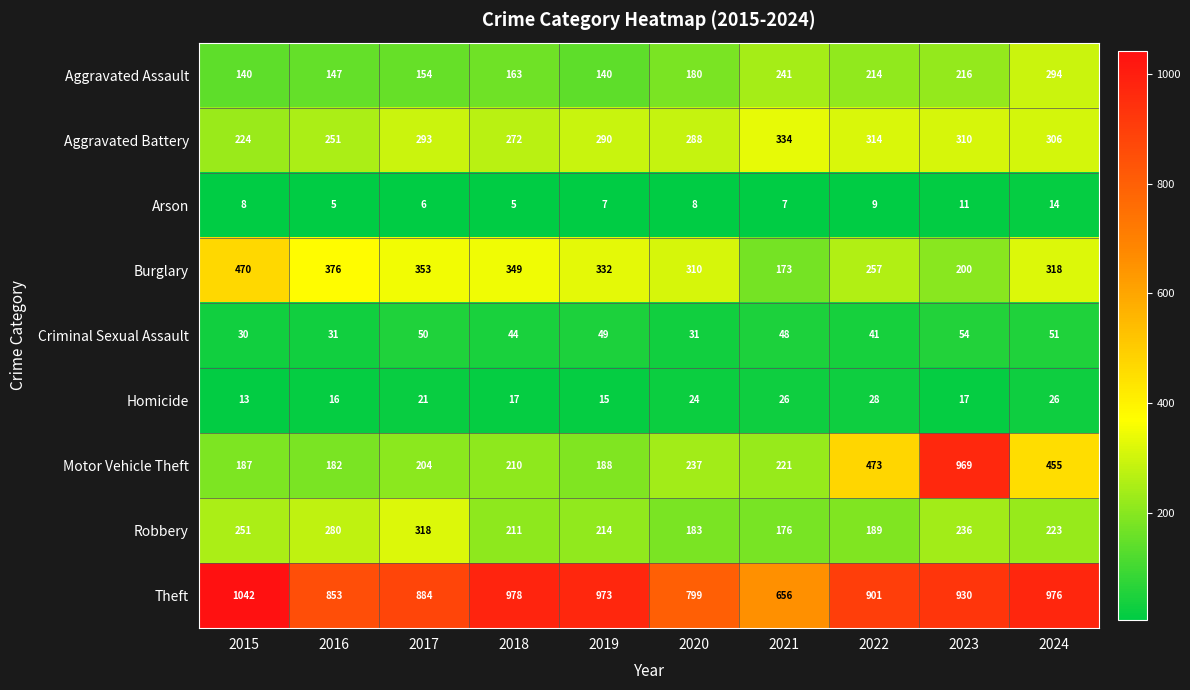

What is the smallest value displayed?

5